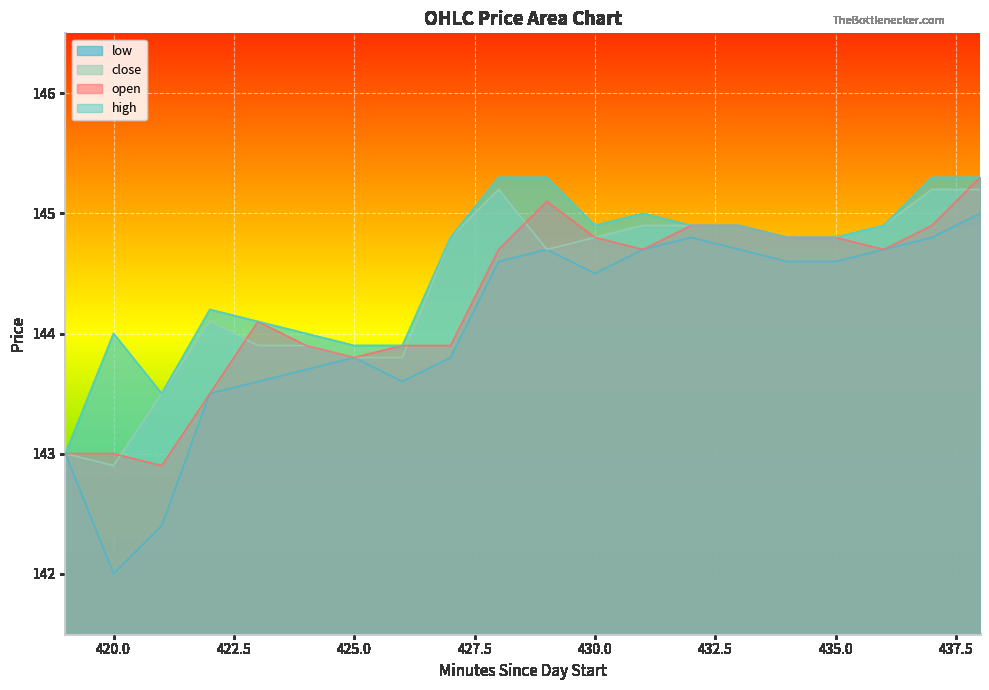

How many interior local valleys does the low series have?

3